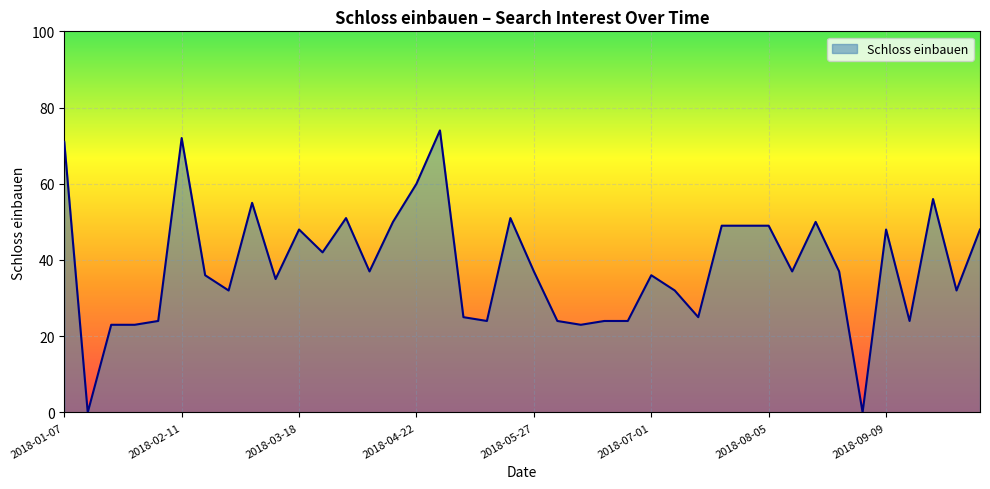

Does the chart display data point markers on the line(s)?

No